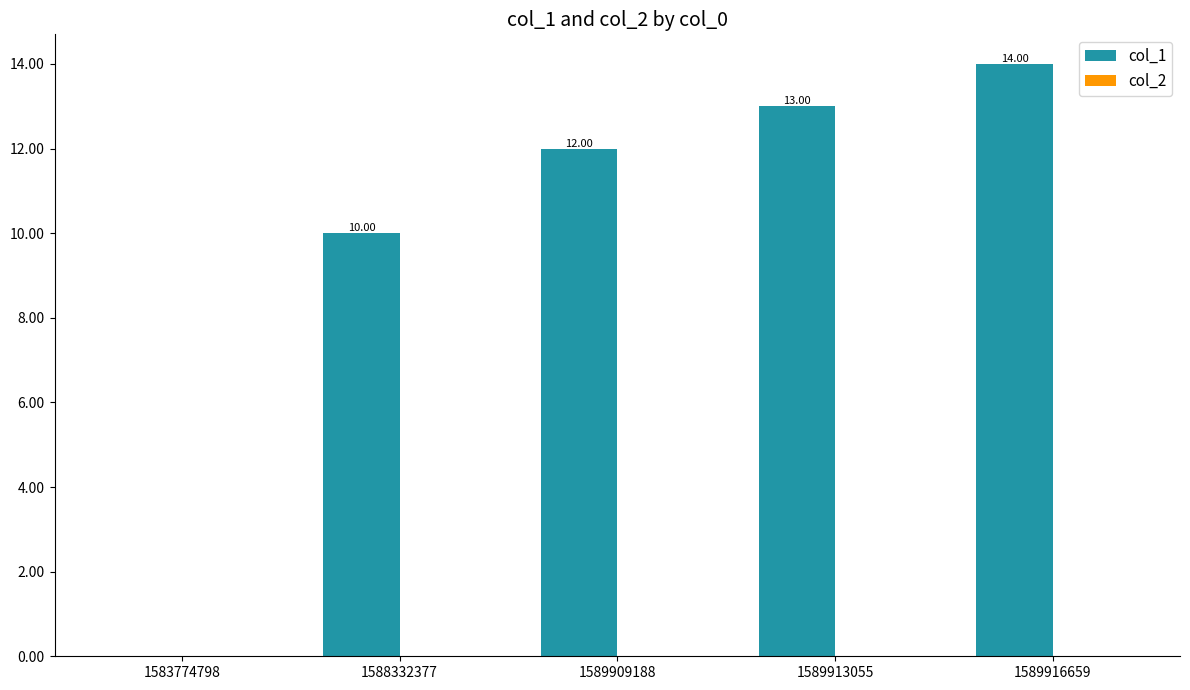

Which has a higher value, 1583774798 or 1588332377?

1588332377